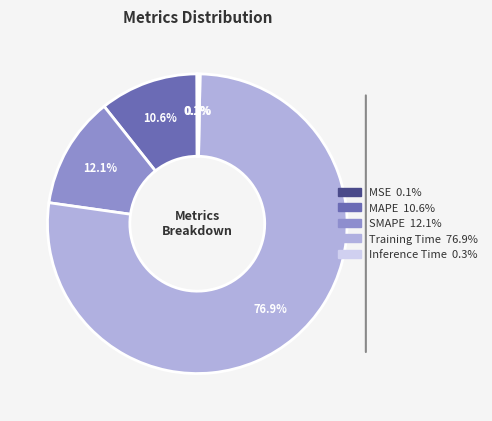

Does Training Time account for over 50% of the chart?

Yes